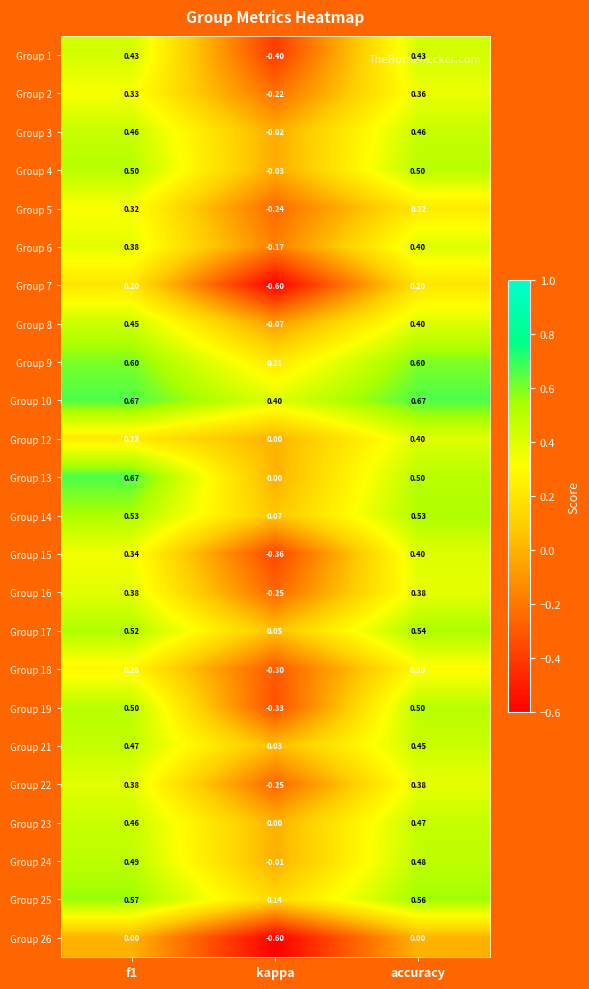

How many values in Group 15 are below zero?

1